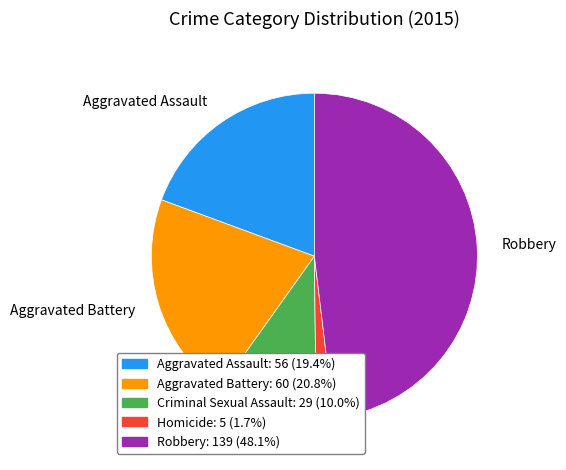

Does any single category account for the majority?

No